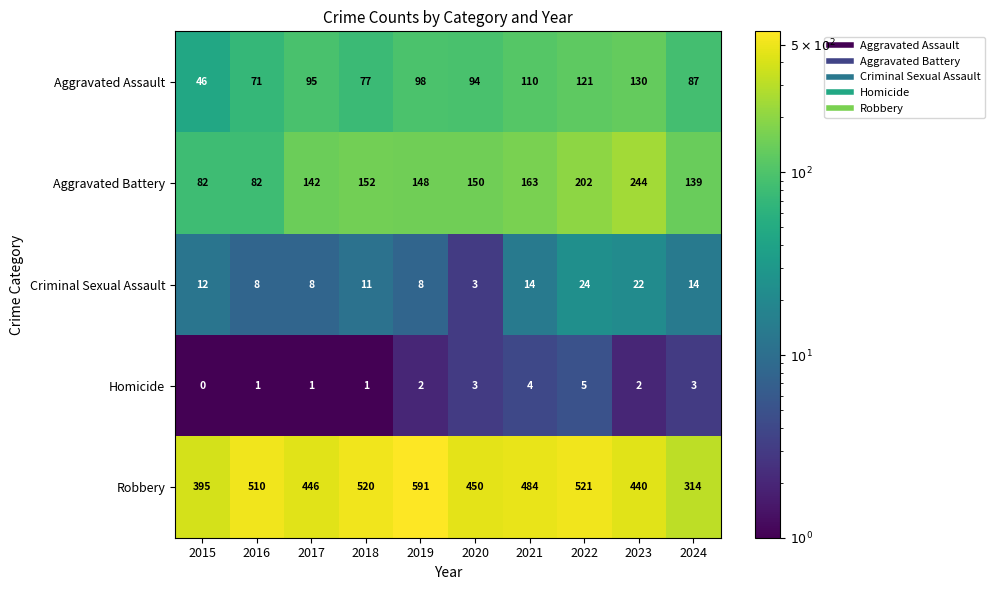

Which series has the largest total across all categories?

Robbery